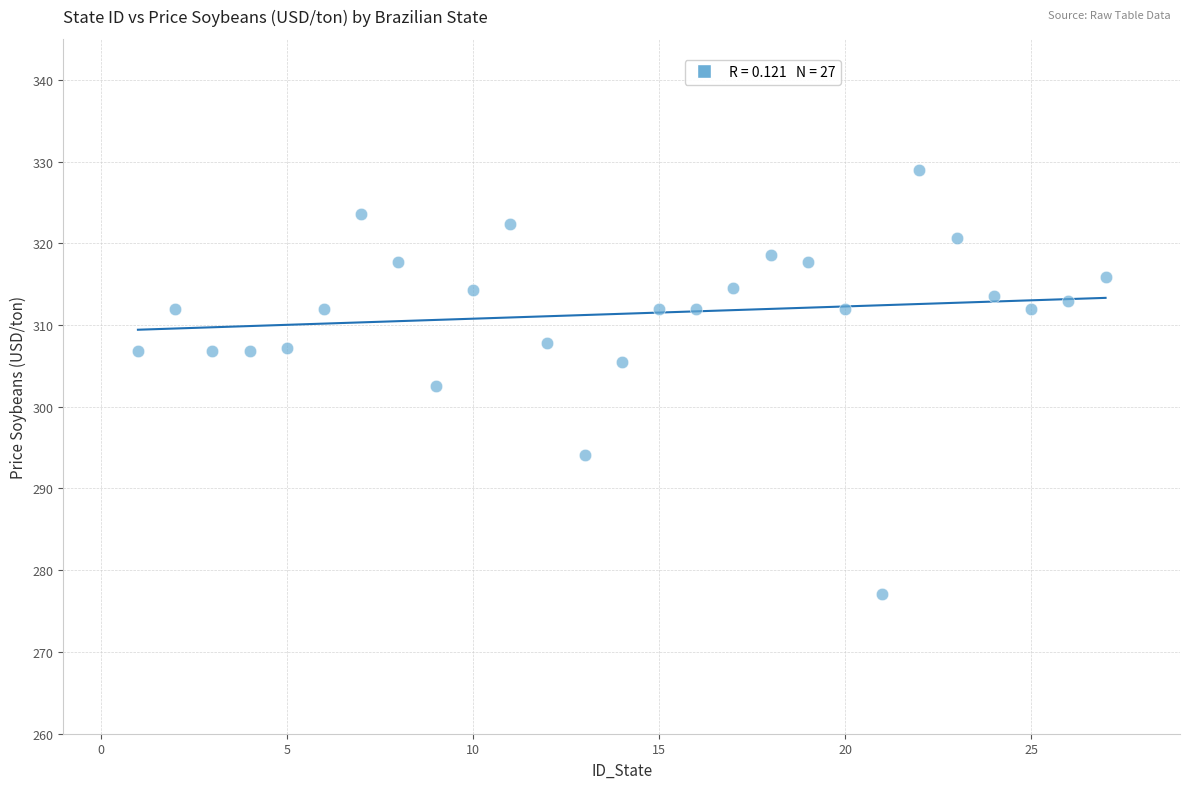

What is the range of X values (max minus min)?

26.0